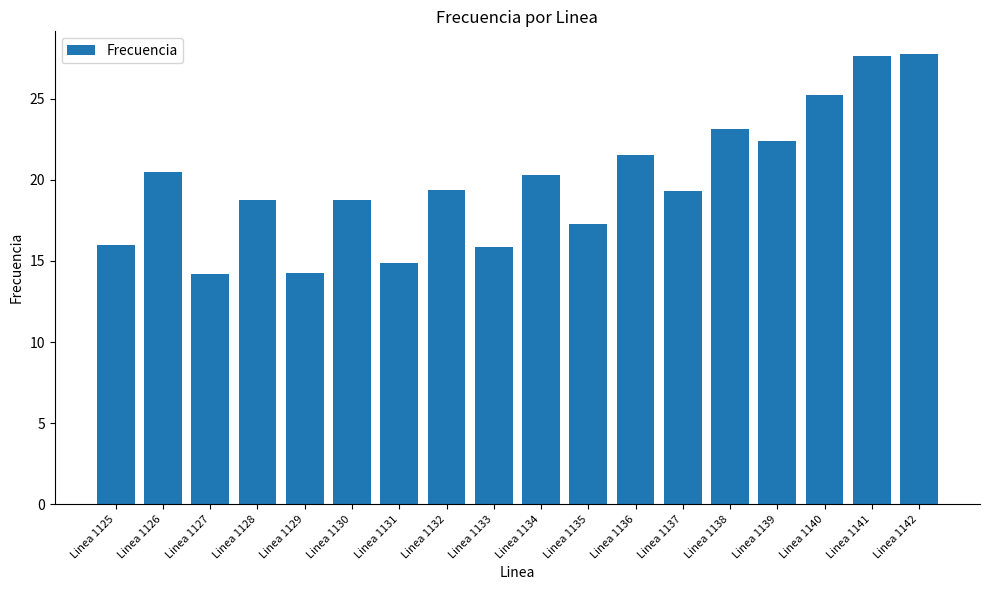

Approximately how many times larger is the value at Linea 1136 compared to Linea 1134?

1.1